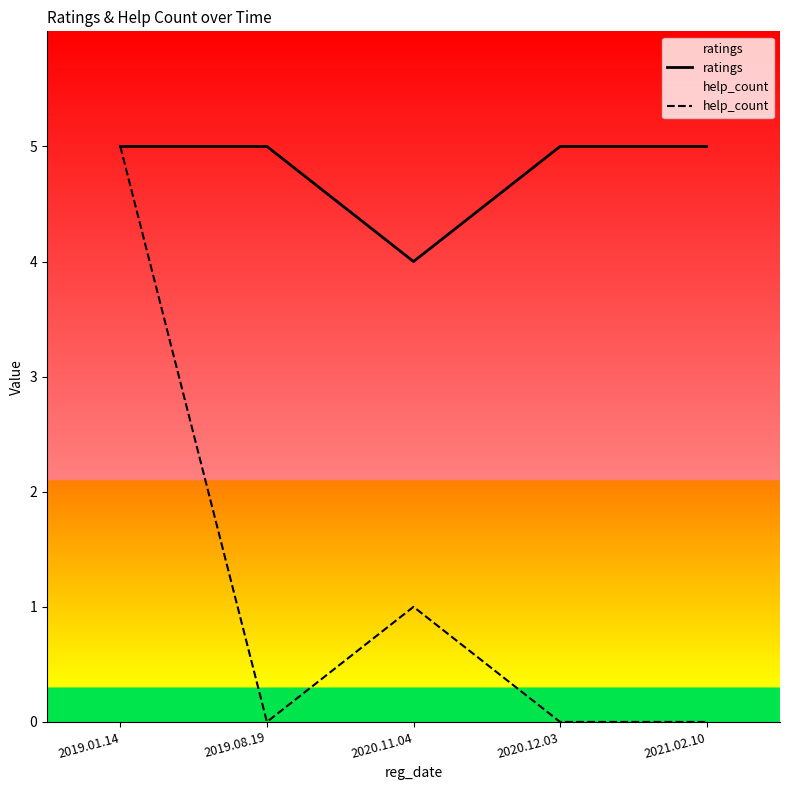

How many positive values does the help_count series have?

2